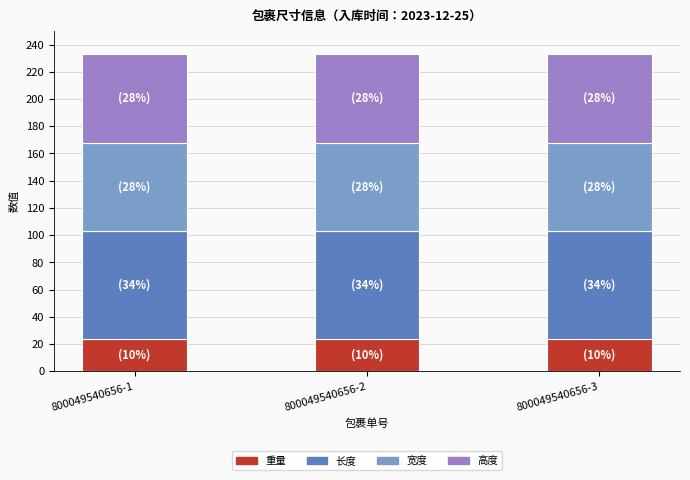

What is the minimum value for 重量?

24